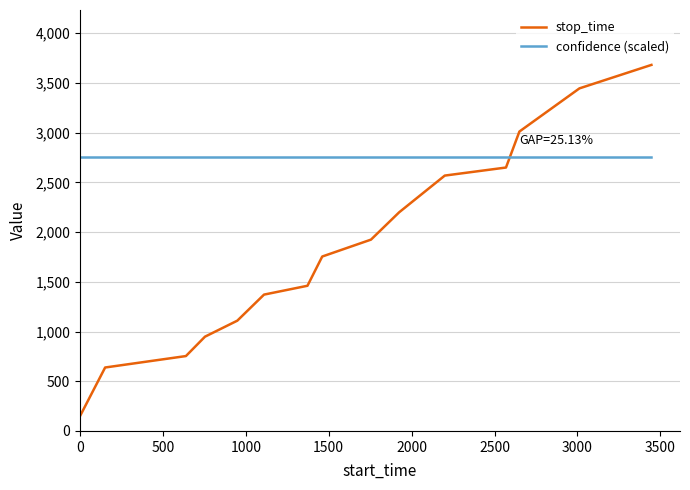

Which series has the largest range (max minus min)?

stop_time